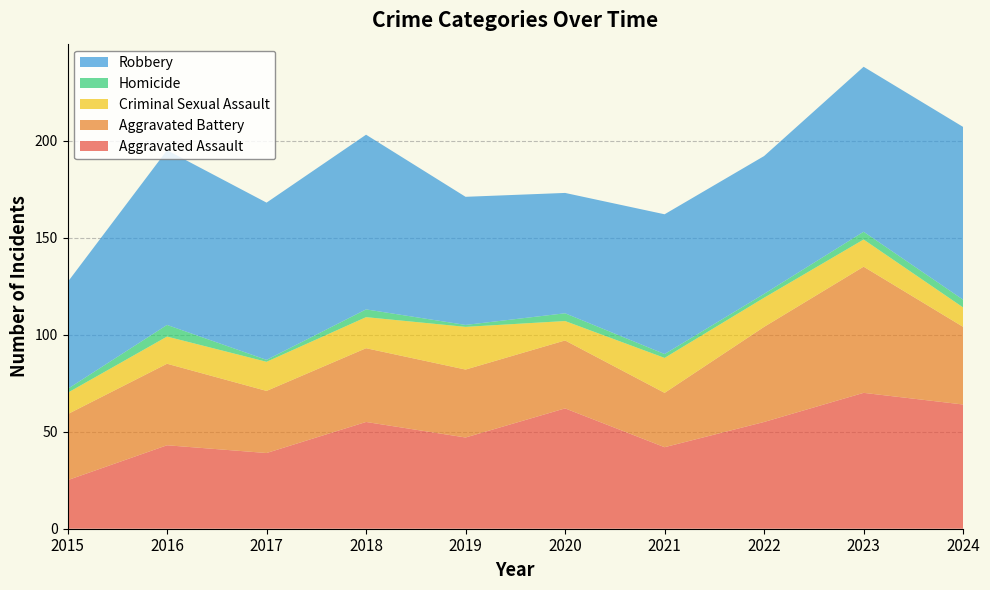

Reading left to right, transcribe all the data shown in this chart.

Aggravated Assault: 2015=25	2016=43	2017=39	2018=55	2019=47	2020=62	2021=42	2022=55	2023=70	2024=64
Aggravated Battery: 2015=34	2016=42	2017=32	2018=38	2019=35	2020=35	2021=28	2022=49	2023=65	2024=40
Criminal Sexual Assault: 2015=11	2016=14	2017=15	2018=16	2019=22	2020=10	2021=18	2022=15	2023=14	2024=10
Homicide: 2015=2	2016=6	2017=1	2018=4	2019=1	2020=4	2021=2	2022=2	2023=4	2024=4
Robbery: 2015=55	2016=90	2017=81	2018=90	2019=66	2020=62	2021=72	2022=71	2023=85	2024=89